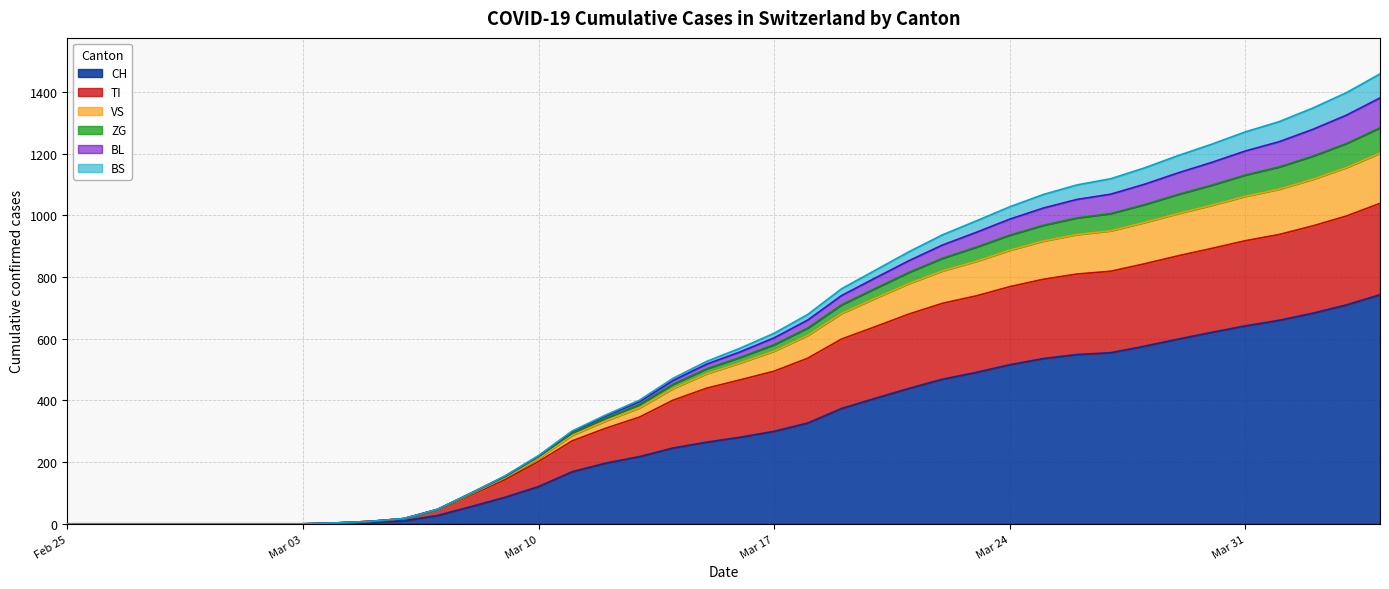

What is the maximum value for CH?

743